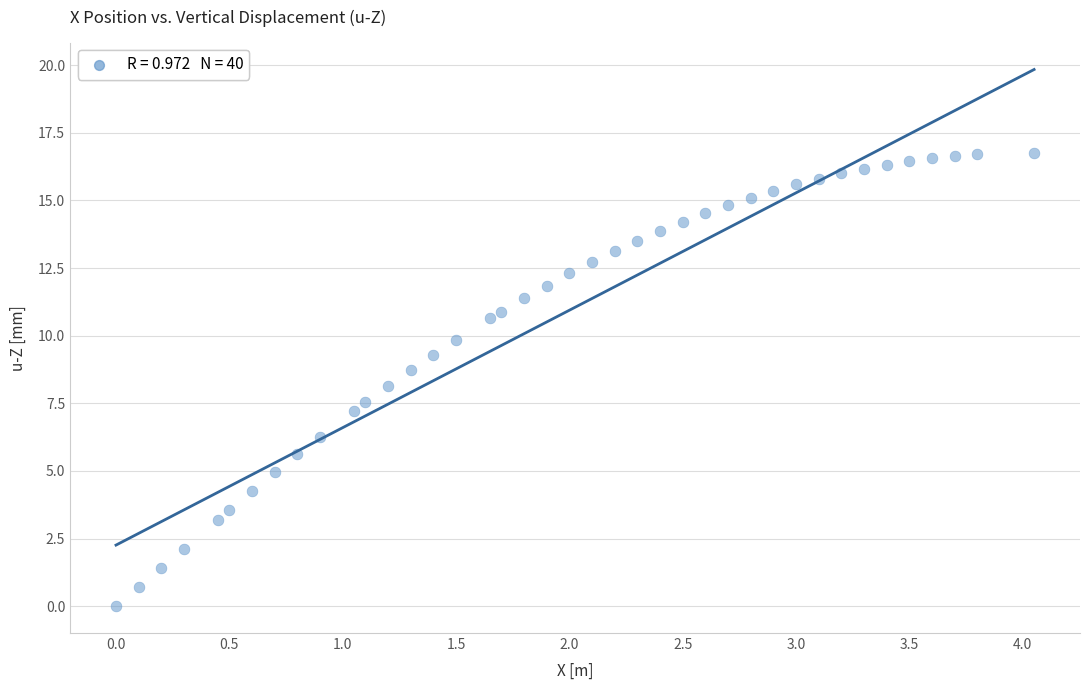

What is the range of X values (max minus min)?

4.1